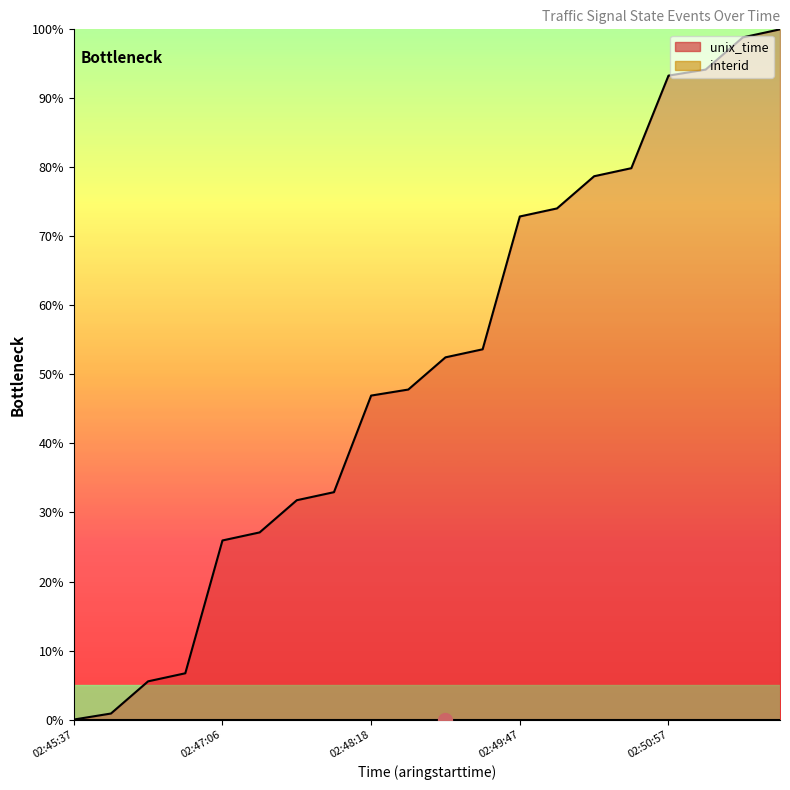

What is the sum of the values at 02:48:37 and 02:47:30?

85.4